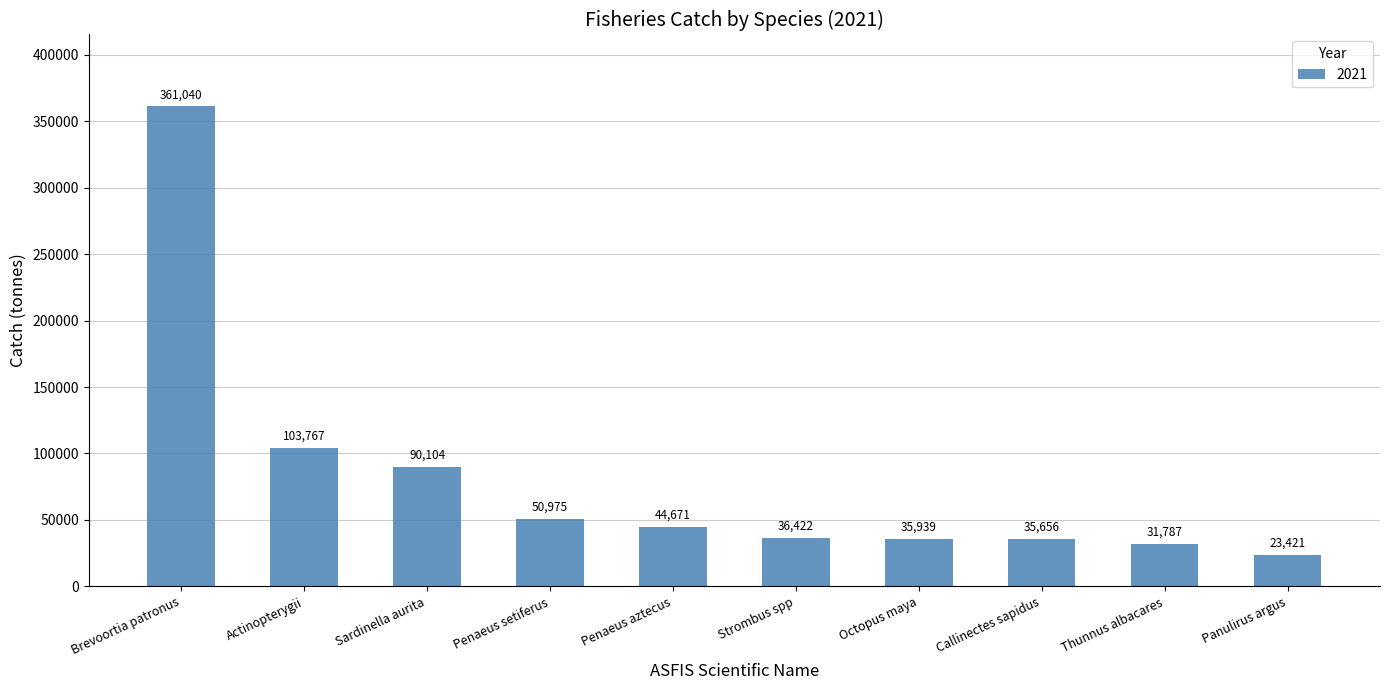

How many bars are there in total?

10